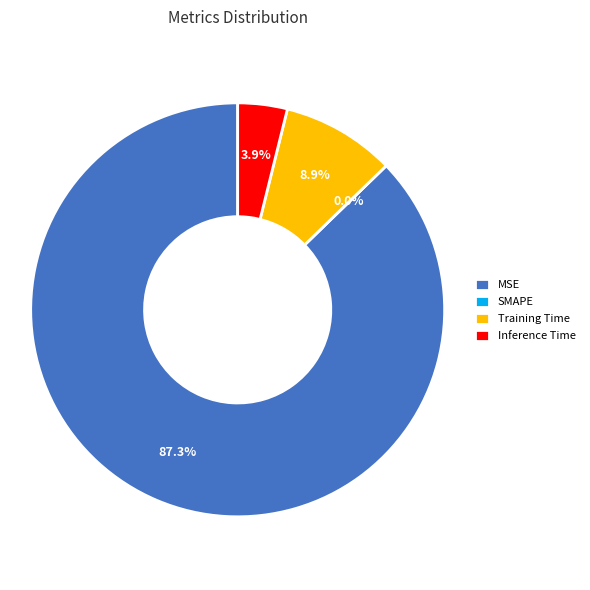

The Training Time slice represents 15% of the pie. True or false?

False